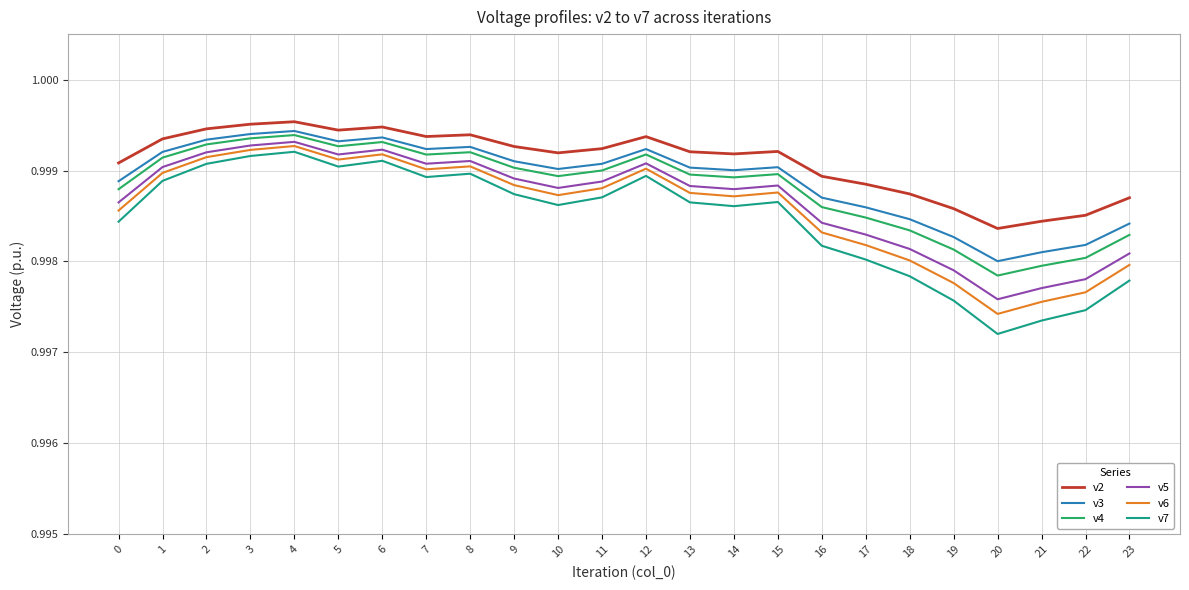

True or false: v5 has a value of 1.4 at 0.

False